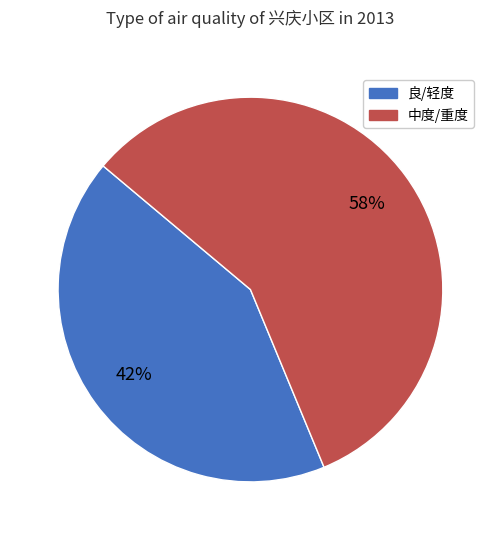

Is it true that 中度/重度 is 58% of the pie?

True